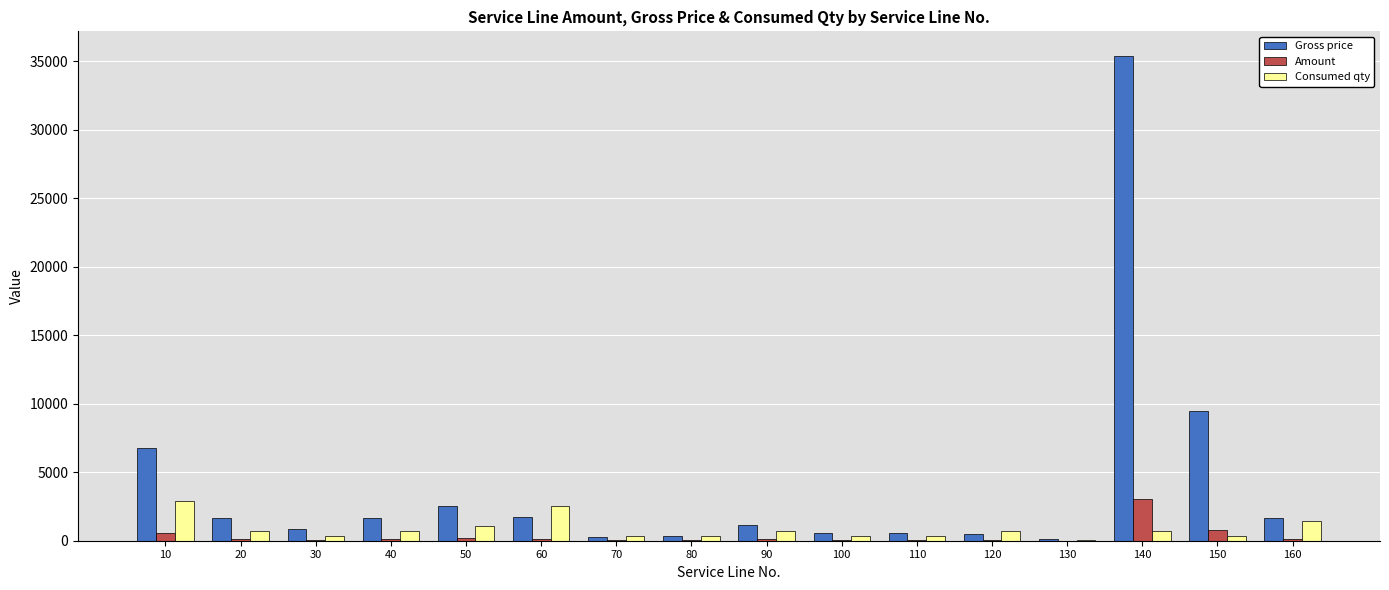

How many groups of bars are there?

16